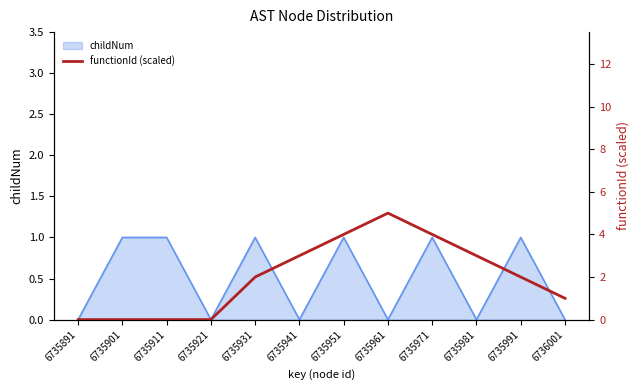

Reading left to right, transcribe all the data shown in this chart.

0	0	0	0	2	3	4	5	4	3	2	1